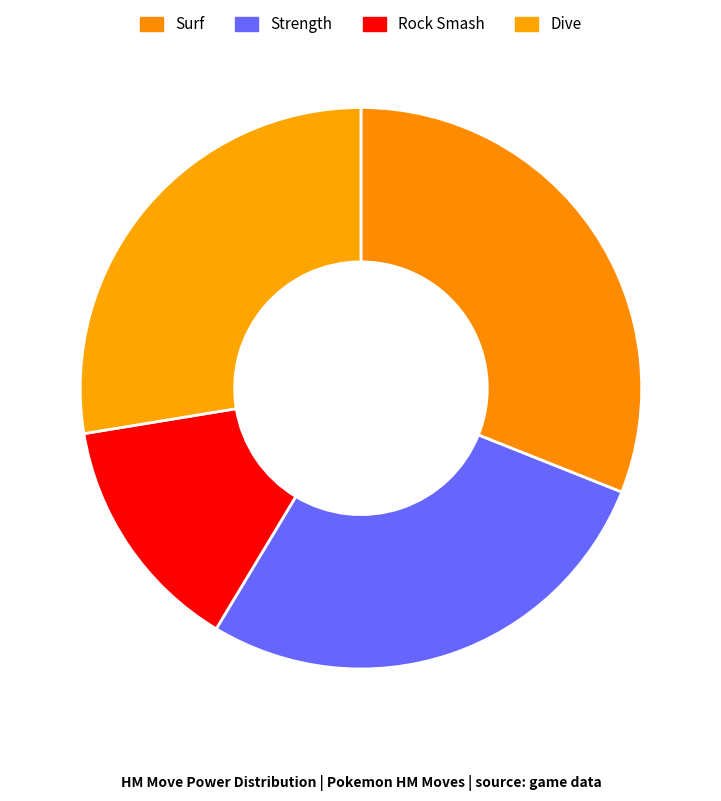

Count the number of slices in the pie.

4